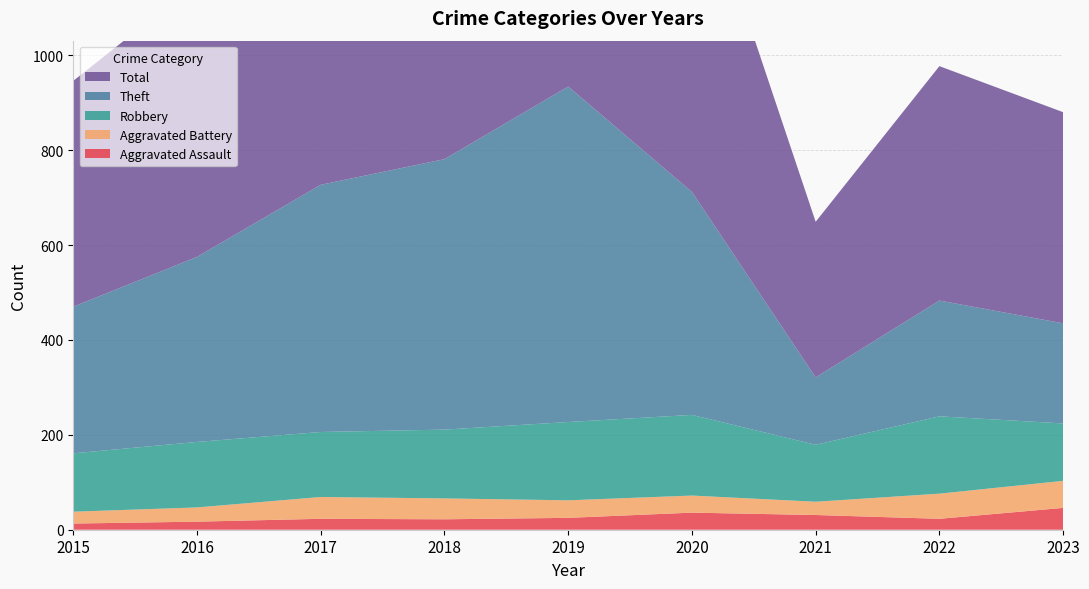

Reading left to right, extract all data points from this chart.

Aggravated Assault: 13	17	23	22	25	36	31	23	46
Aggravated Battery: 25	30	46	44	37	36	28	53	57
Robbery: 123	138	137	145	165	170	120	163	121
Theft: 309	390	521	570	707	470	142	244	211
Total: 476	578	730	784	937	715	328	494	445